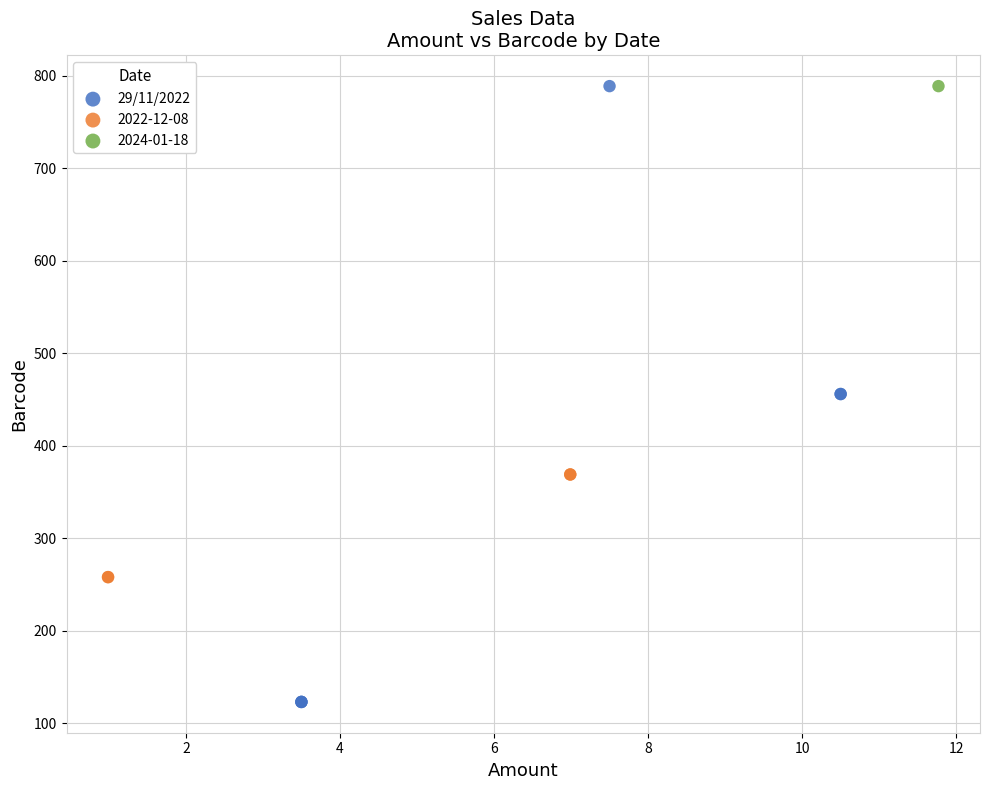

What are all the series names shown in the legend?

29/11/2022, 2022-12-08, 2024-01-18